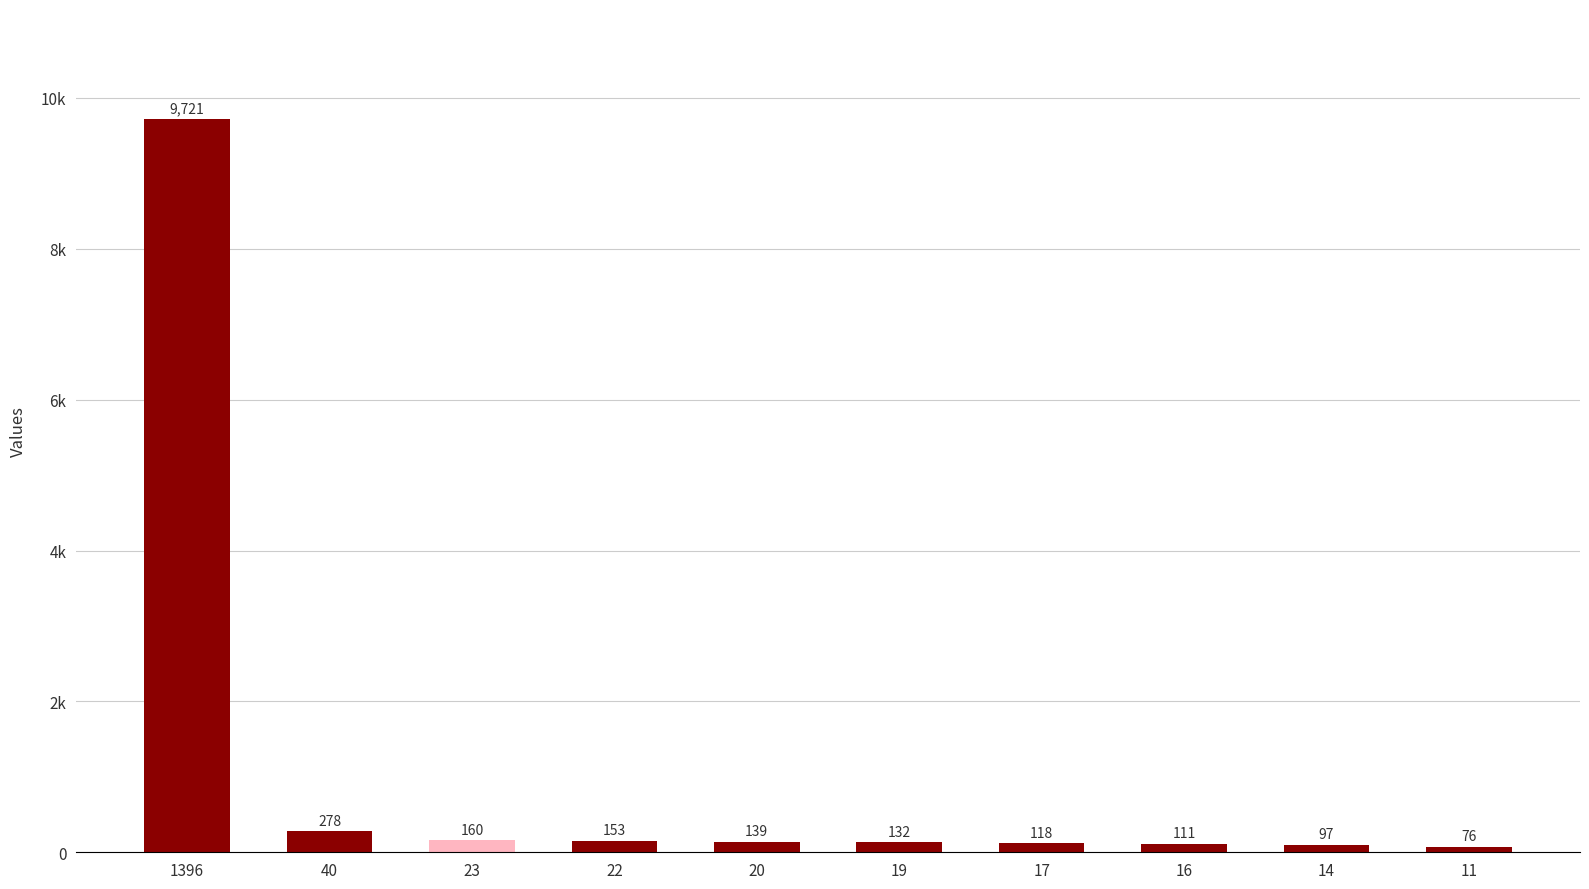

What is the value of the 10th bar from the left?

76